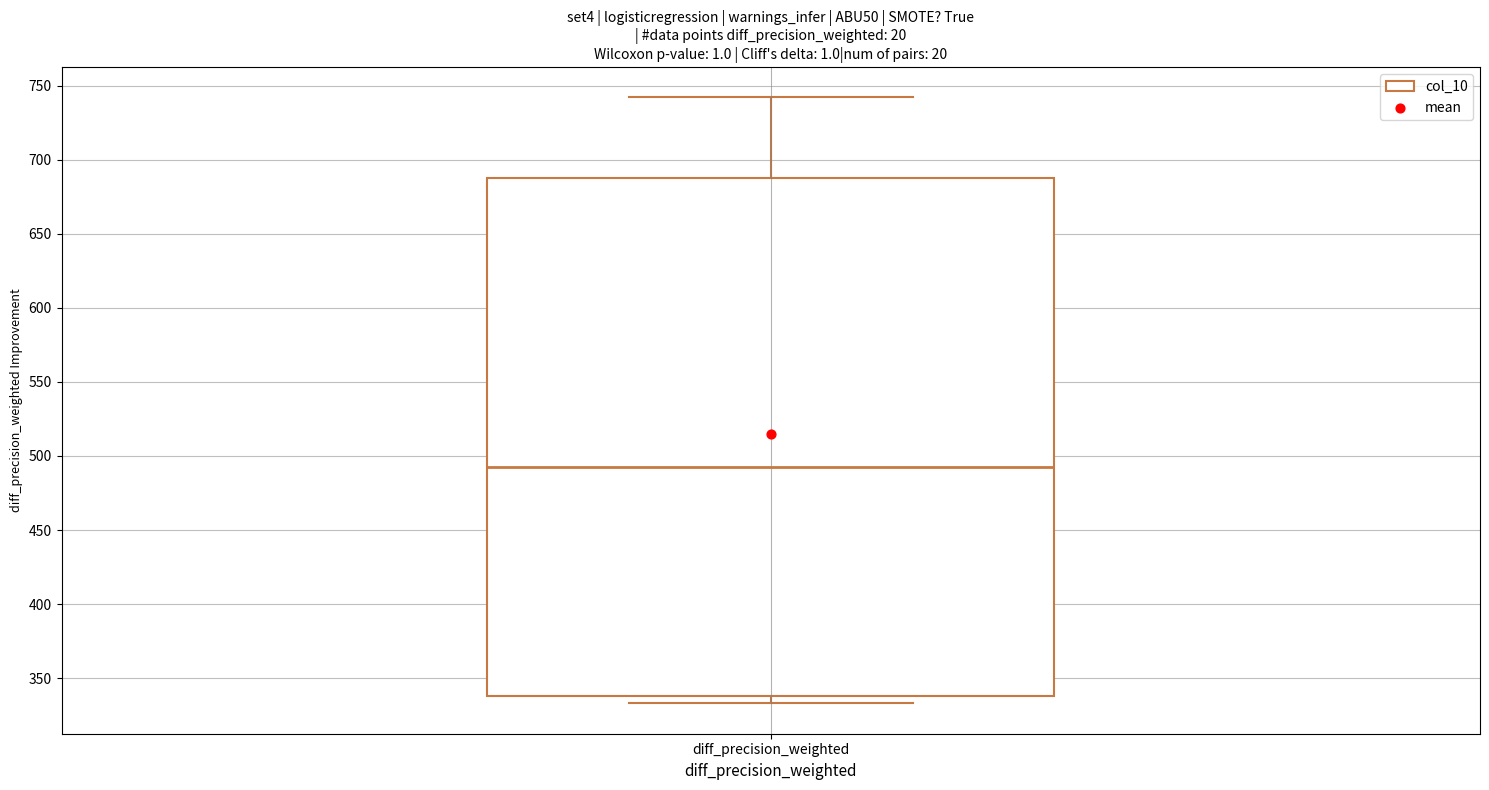

Transcribe this box plot: give where the median line is, the range the box spans, and where the two whiskers end, as read against the y-axis. The values are not printed on the chart, so give them approximately, as read against the axis.

median 495, box 340 to 690, whiskers 335 to 740